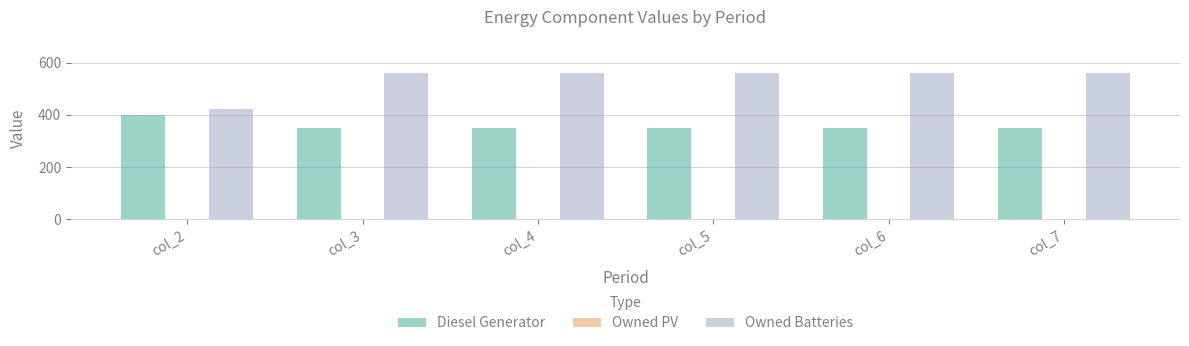

What is the total value across all series at col_4?

909